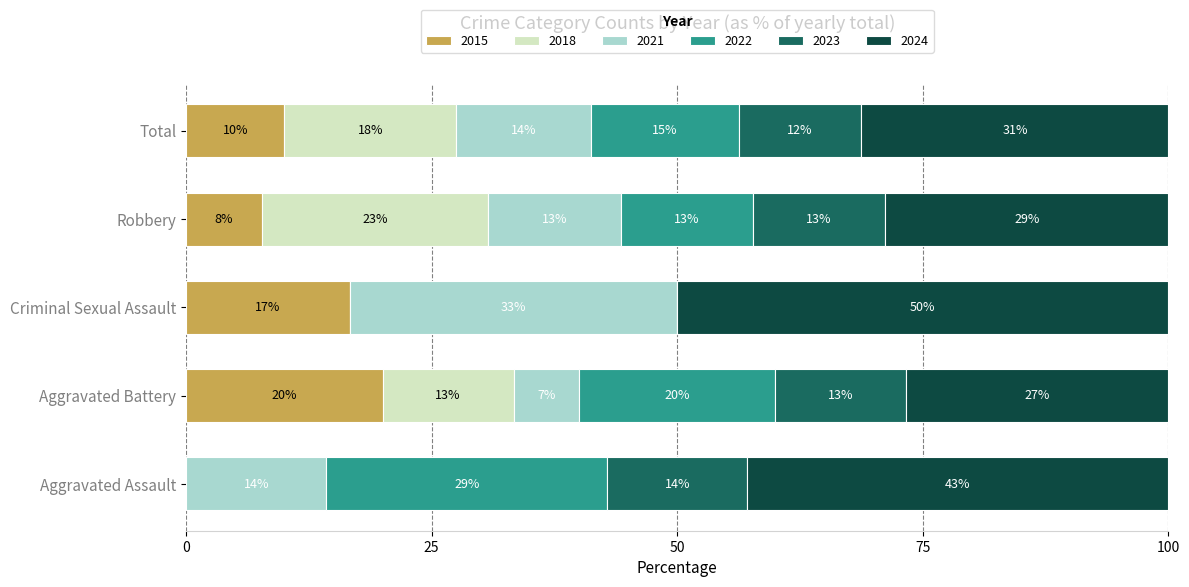

Reading left to right, transcribe all the data shown in this chart.

2015: 0	3	1	4	8
2018: 0	2	0	12	14
2021: 1	1	2	7	11
2022: 2	3	0	7	12
2023: 1	2	0	7	10
2024: 3	4	3	15	25